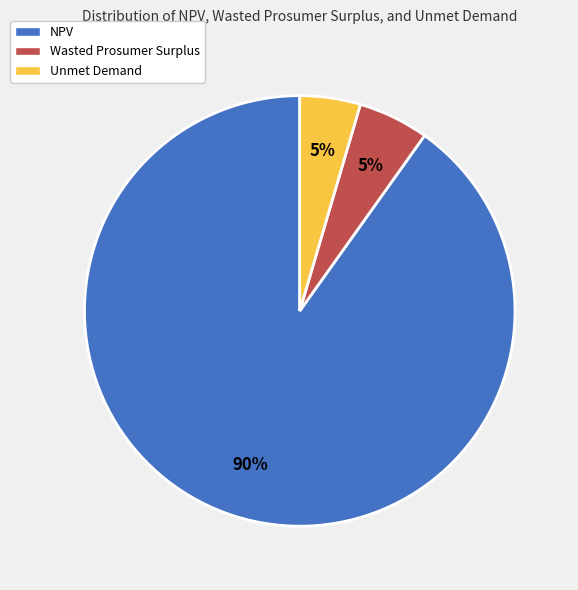

What is the largest slice in the pie chart?

NPV